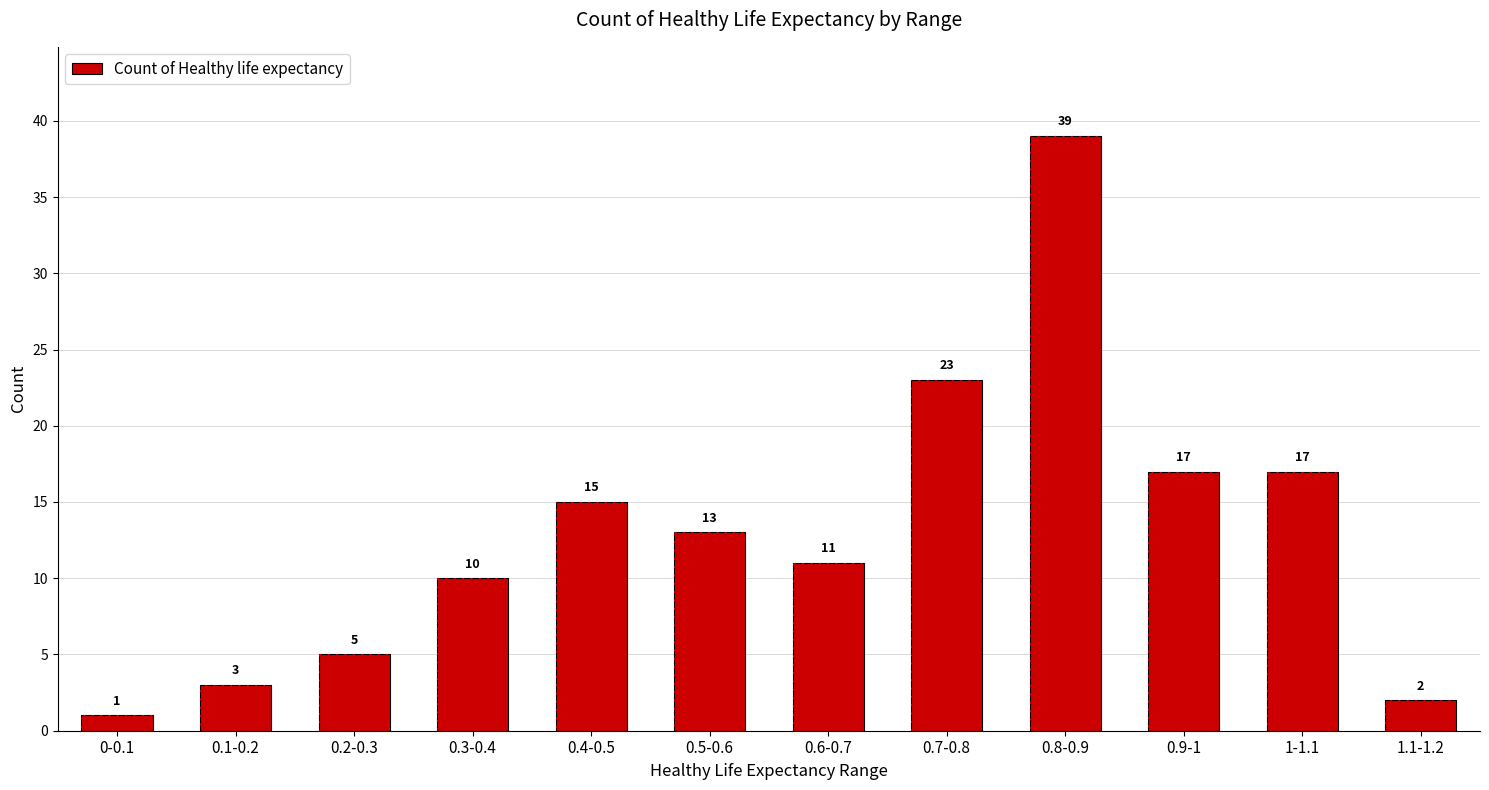

Approximately how many times larger is the value at 0.4-0.5 compared to 1-1.1?

0.9